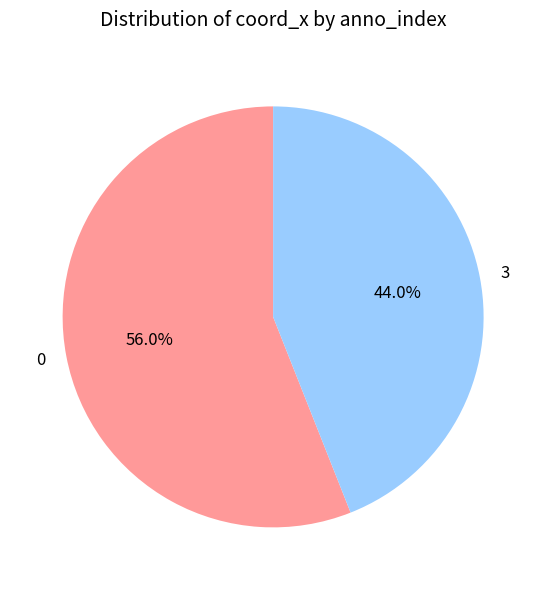

How many segments does this pie chart have?

2